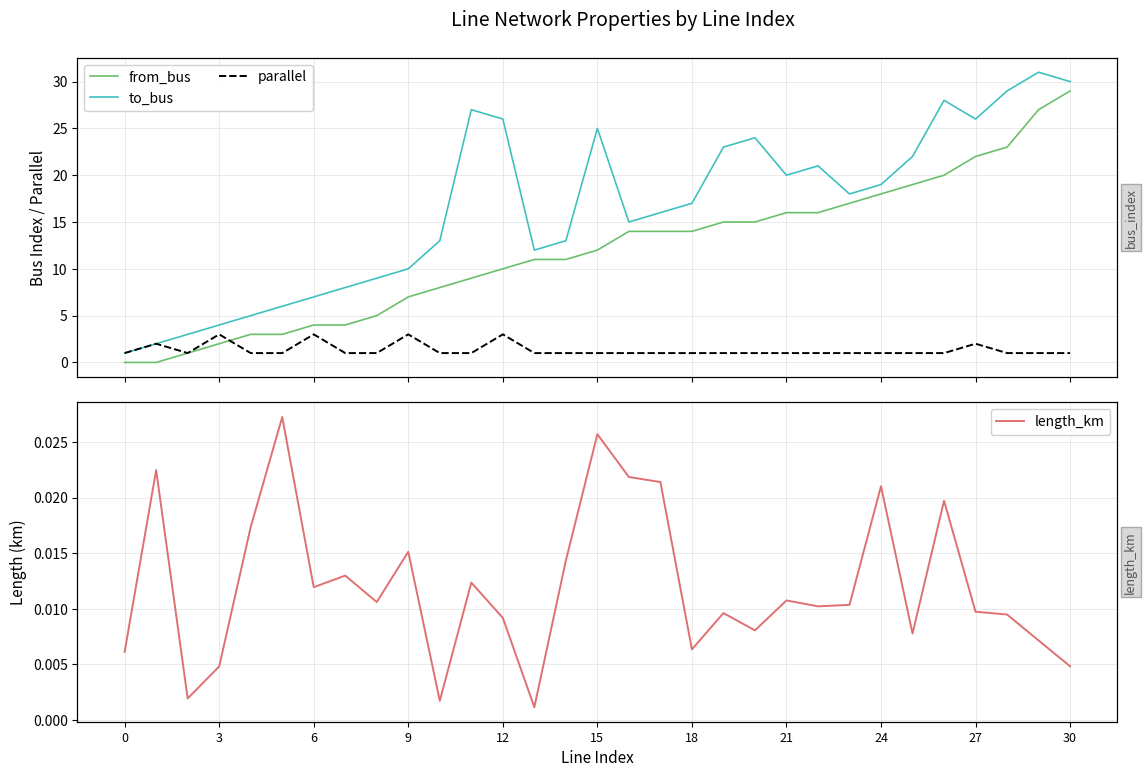

At which category is the sum across all series the highest?

30